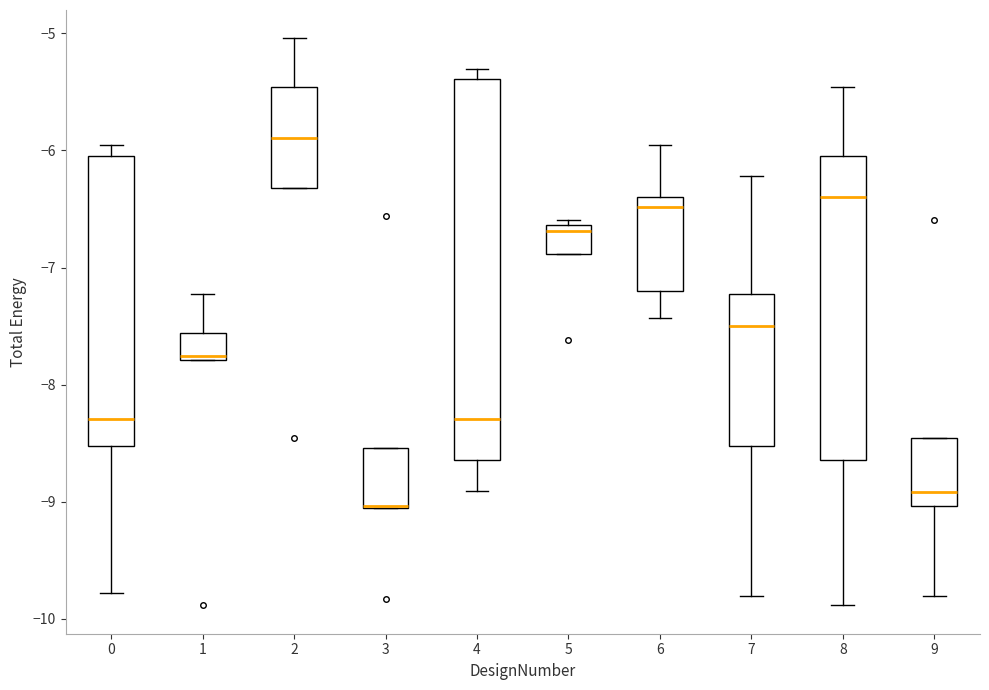

Reading left to right, transcribe this box plot: for each box, give where its median line is, the range the box spans, and where its two whiskers end, as read against the y-axis. The values are not printed on the chart, so give them approximately, as read against the axis.

0: median -8.3, box -8.5 to -6.0, whiskers -9.8 to -6.0 (just above the box's upper edge)
1: median -7.8 (just above the box's lower edge), box -7.8 to -7.6, whiskers -7.8 to -7.2
2: median -5.9, box -6.3 to -5.5, whiskers -6.3 to -5.0
3: median -9.0 (drawn on the box's lower edge), box -9.1 to -8.5, whiskers -9.1 to -8.5
4: median -8.3, box -8.6 to -5.4, whiskers -8.9 to -5.3
5: median -6.7, box -6.9 to -6.6, whiskers -6.9 to -6.6 (just above the box's upper edge)
6: median -6.5, box -7.2 to -6.4, whiskers -7.4 to -6.0
7: median -7.5, box -8.5 to -7.2, whiskers -9.8 to -6.2
8: median -6.4, box -8.6 to -6.0, whiskers -9.9 to -5.5
9: median -8.9, box -9.0 to -8.5, whiskers -9.8 to -8.5